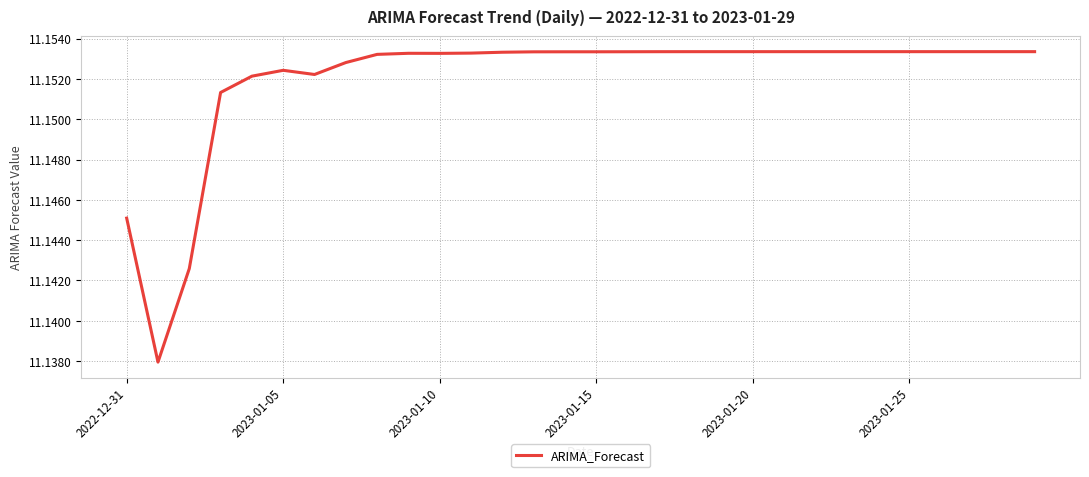

Does the chart have visible grid lines?

Yes